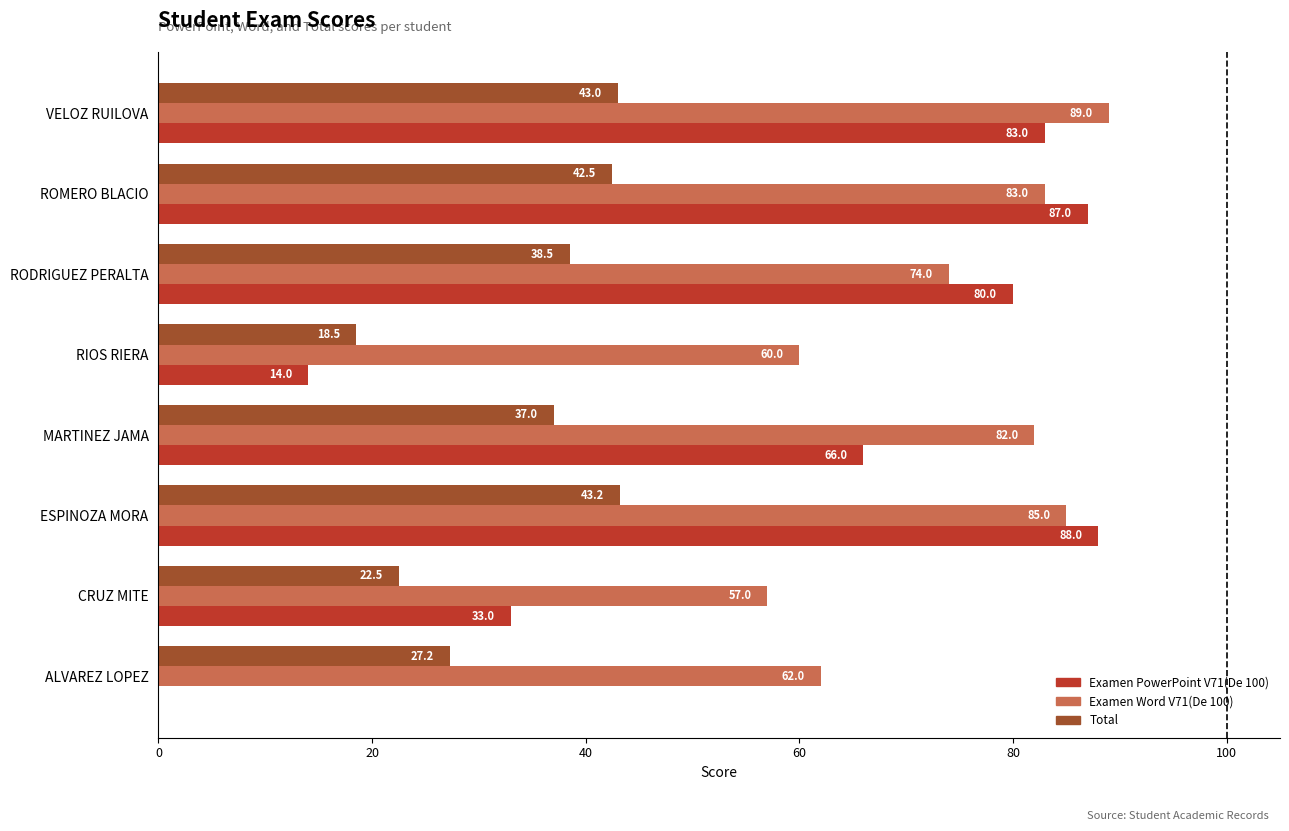

What is the sum of the Total values at VELOZ RUILOVA and CRUZ MITE?

65.5